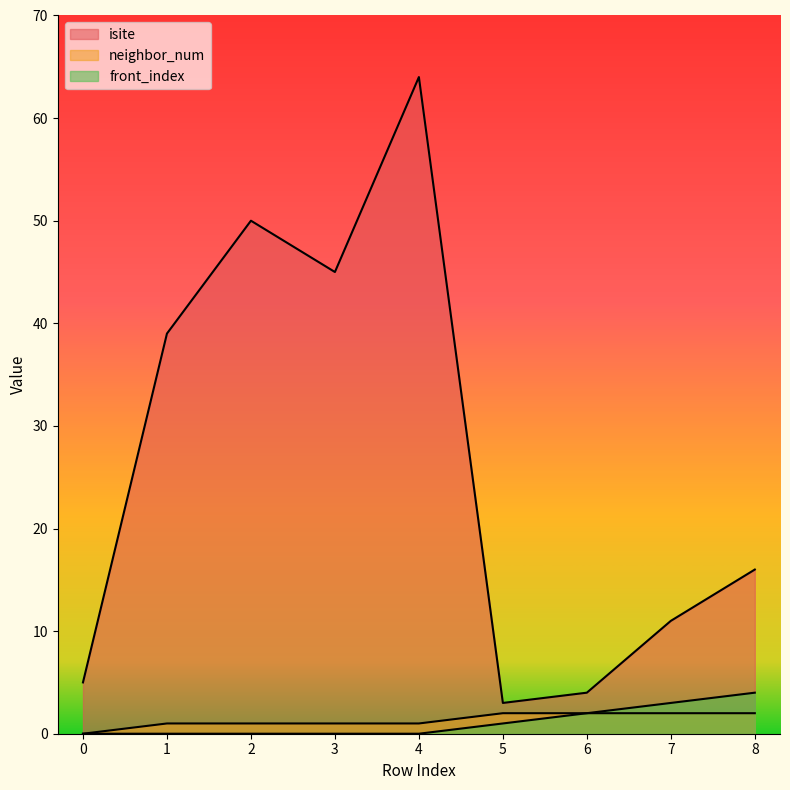

How many lines are shown in the chart?

3